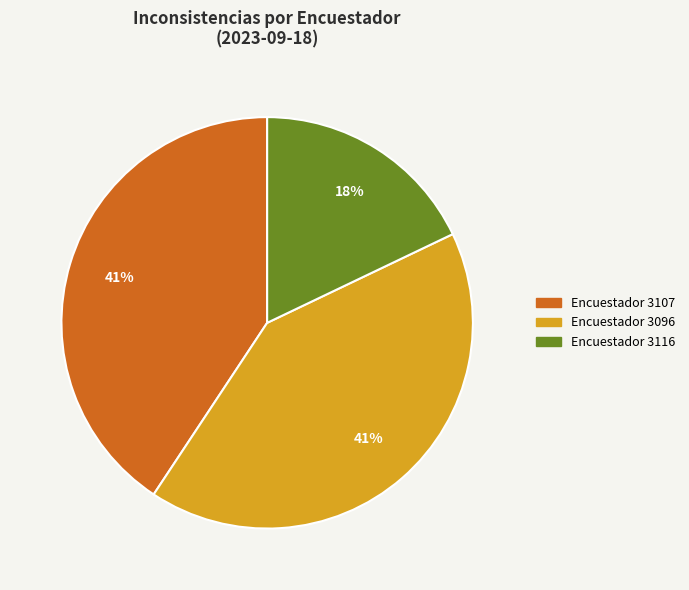

To the nearest percent, what is the difference between the largest and smallest slice percentages?

23%